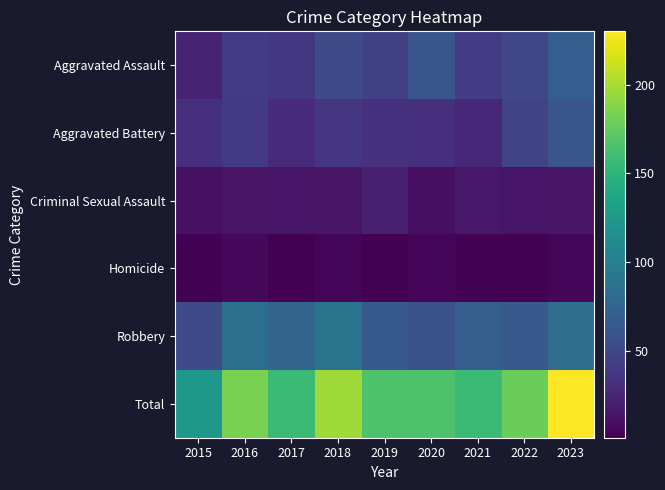

Which series has the largest range (max minus min)?

Total